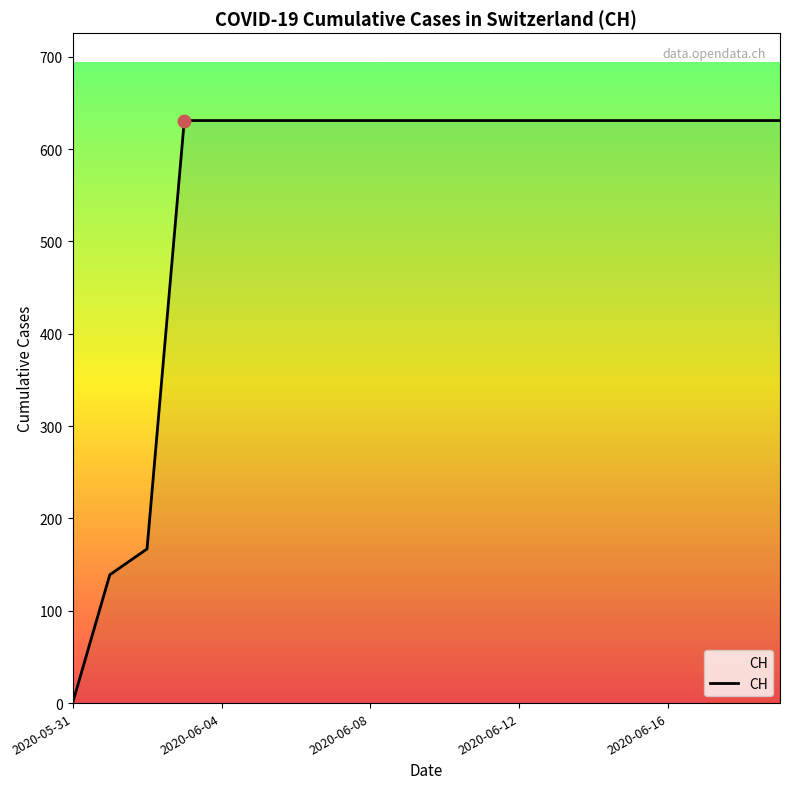

What is the maximum value shown in the chart?

631